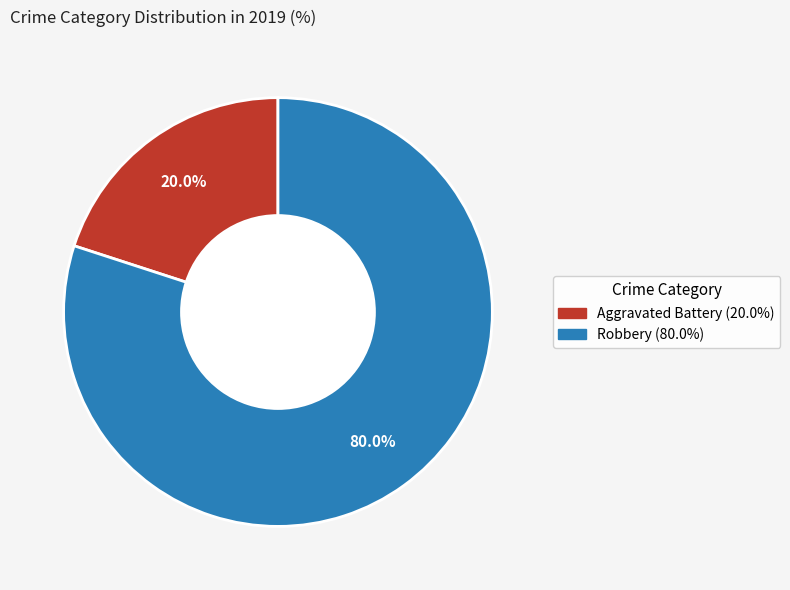

What percentage is NOT represented by Robbery?

20.0%